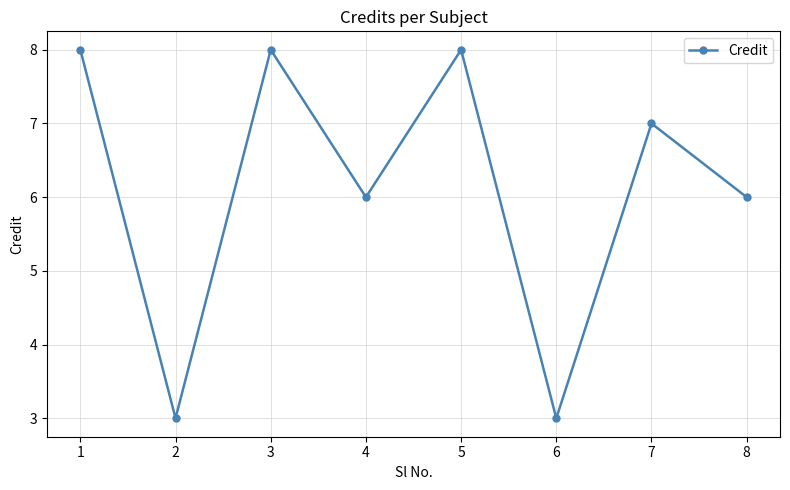

At which category does the data reach its first local valley?

2